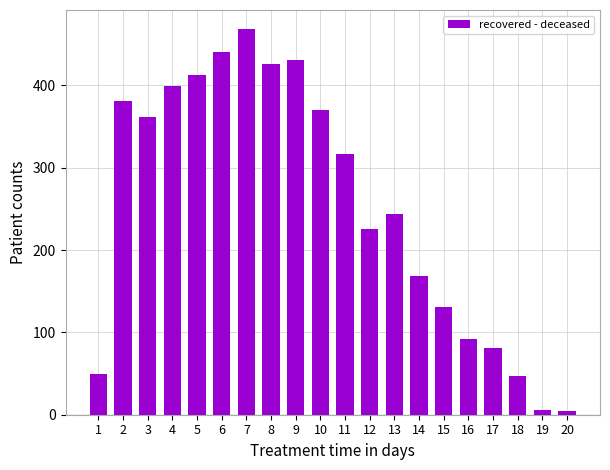

True or false: the data shows 131 at 15.

True